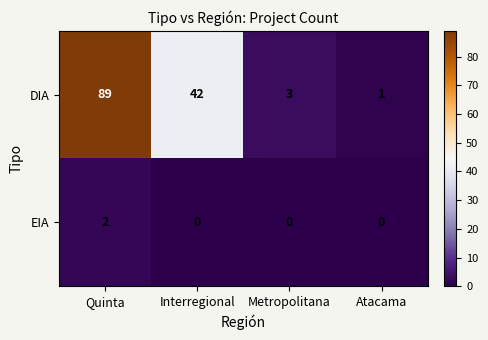

Reading left to right, transcribe all the data shown in this chart.

DIA: 89	42	3	1
EIA: 2	0	0	0